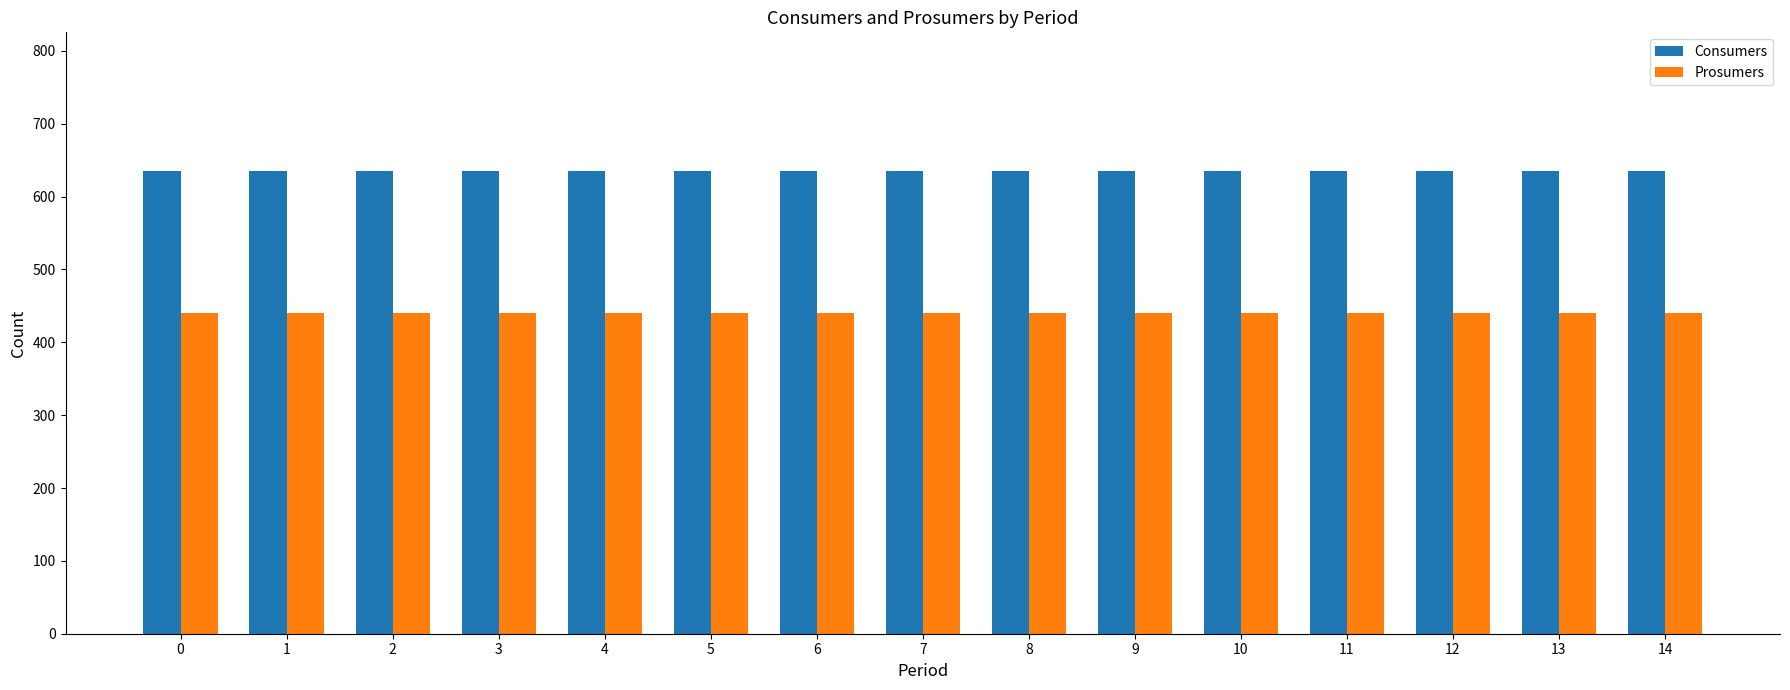

What is the sum of the Prosumers values at 14 and 1?

880